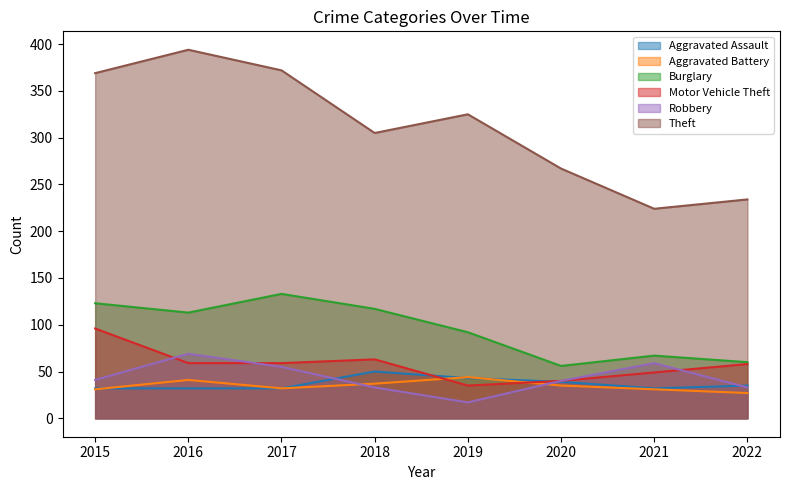

At which label is Theft closest to 309?

2018